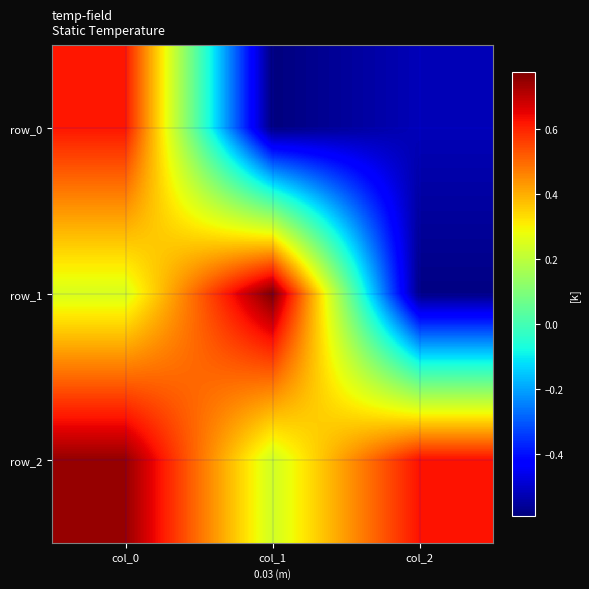

Is the value of row_1 at col_1 greater than the value of row_0 at col_0?

Yes